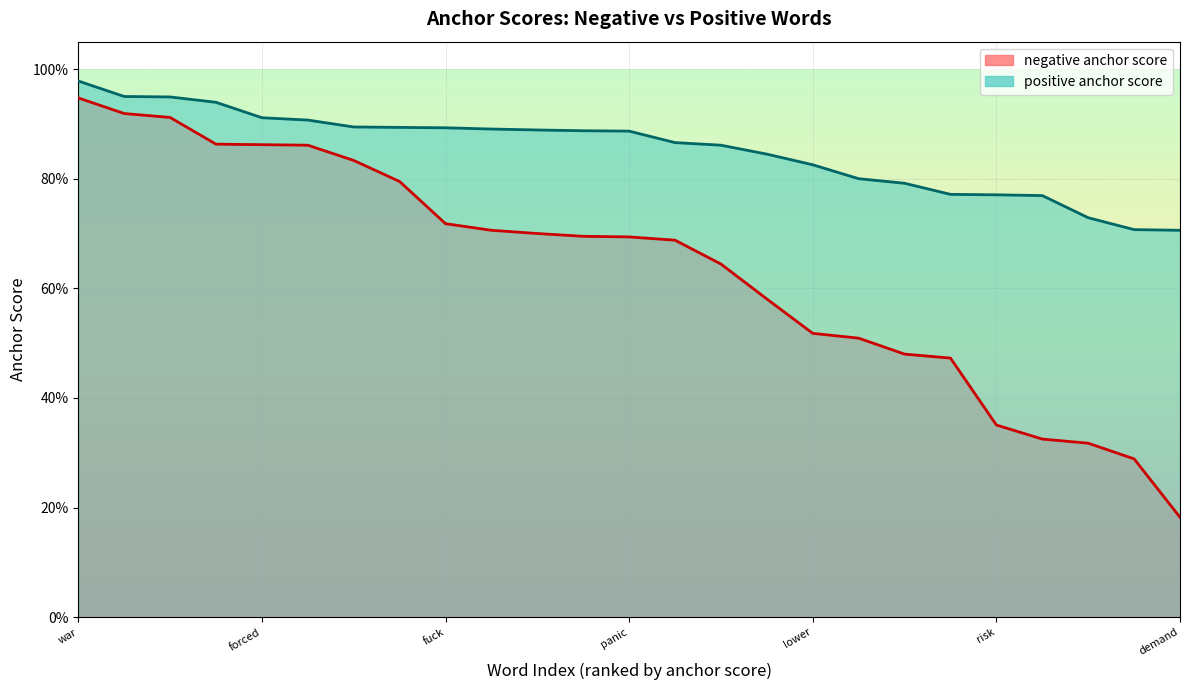

True or false: positive anchor score has more than 1 points higher than both neighbors.

False